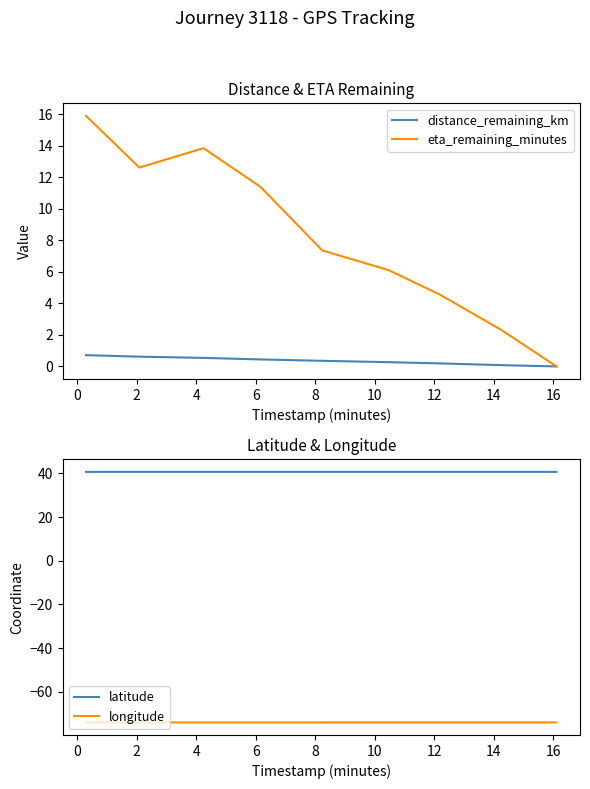

True or false: latitude and longitude intersect in this chart.

False